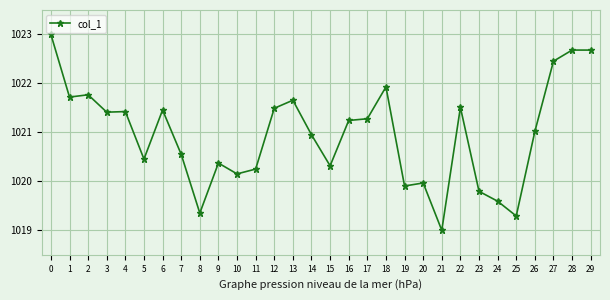

What is the value of the 21st point from the left?

1020.0